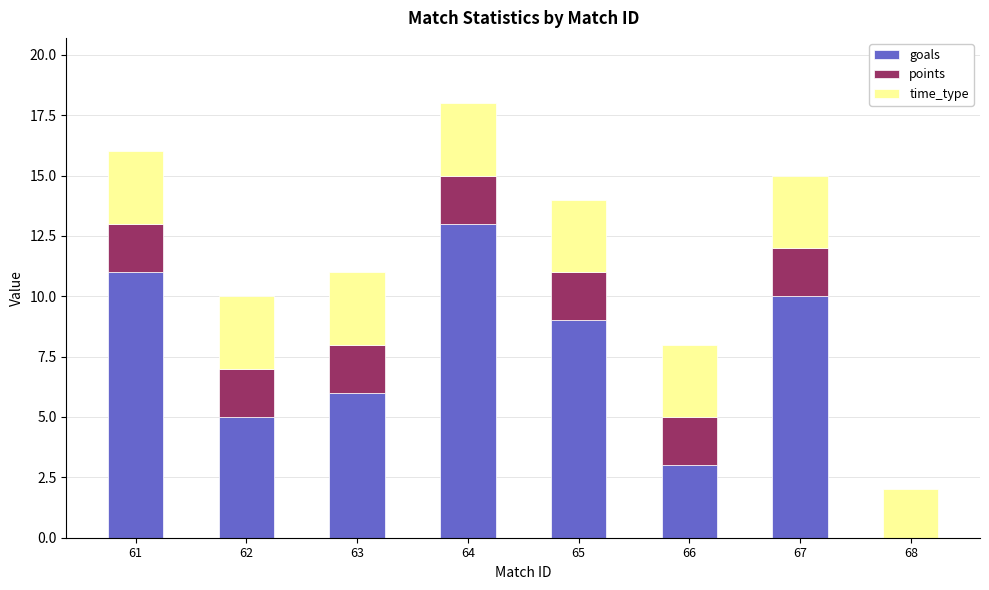

The goals series shows 5 at 62. True or false?

True